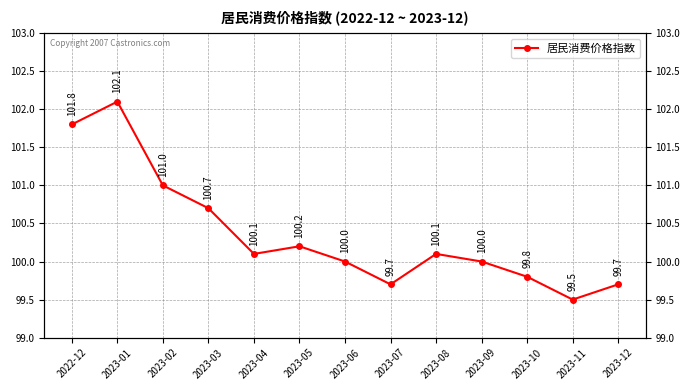

The chart shows a value of 100.7 at 2023-03. True or false?

True